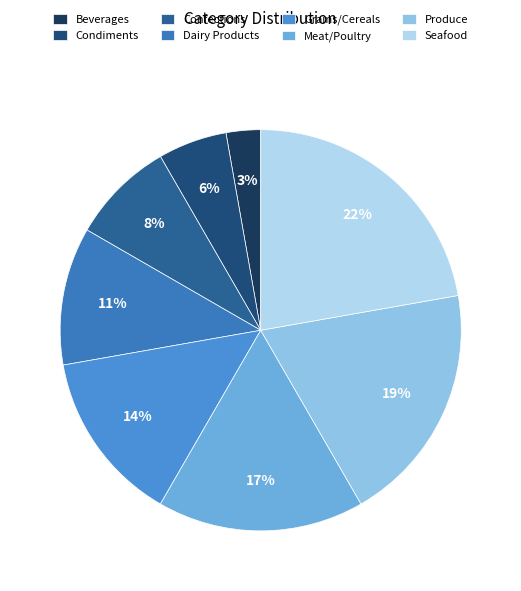

How many segments does this pie chart have?

8